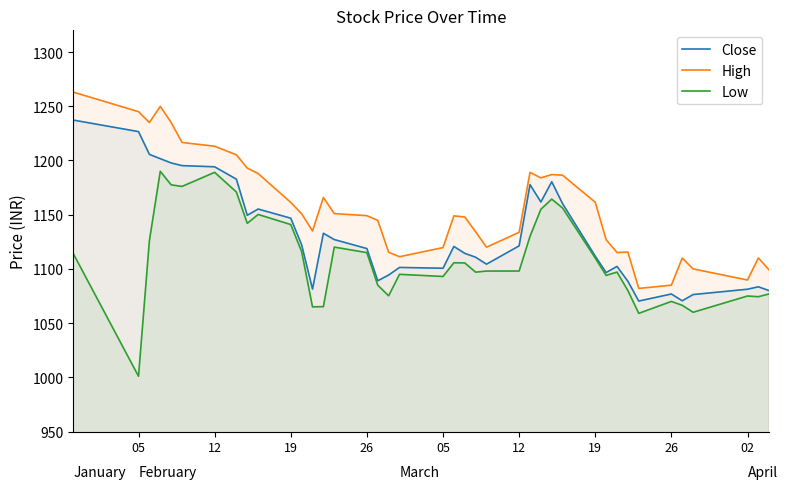

What is the sum of all Close values?

45249.2